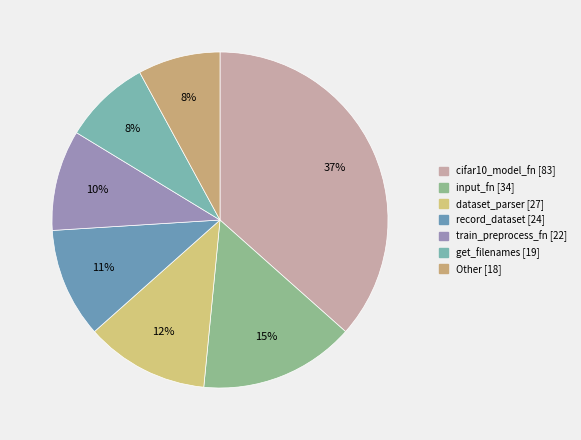

What is the change in value from cifar10_model_fn to get_filenames?

-64